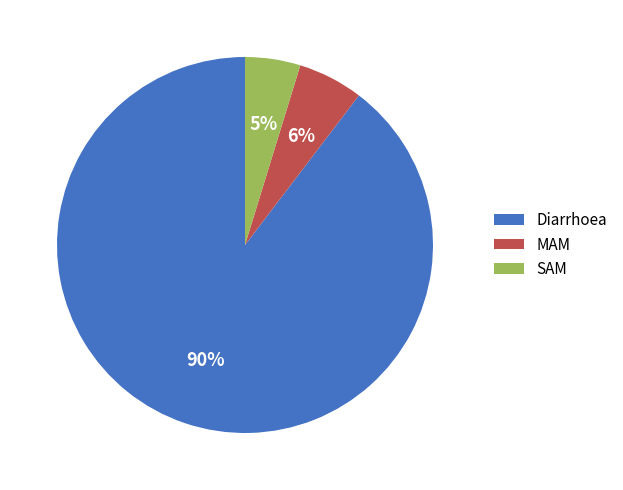

Do MAM and Diarrhoea together represent more than half of the pie?

Yes